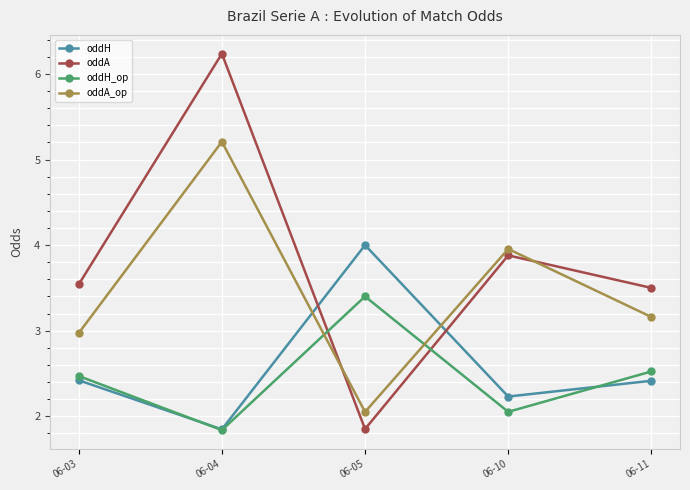

Rank the series by their maximum value, from highest to lowest.

oddA, oddA_op, oddH, oddH_op